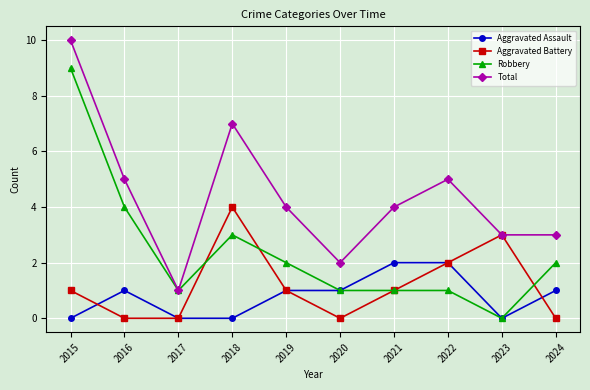

At which category is the sum across all series the highest?

2015